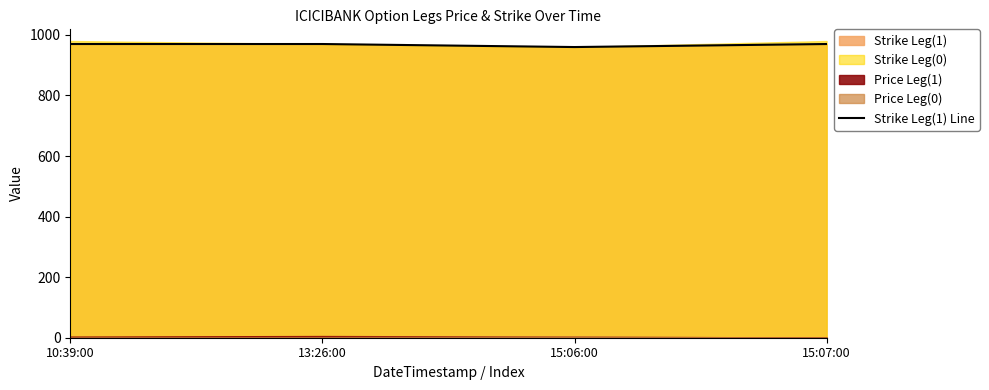

Where is the data nearest to the value 965?

10:39:00